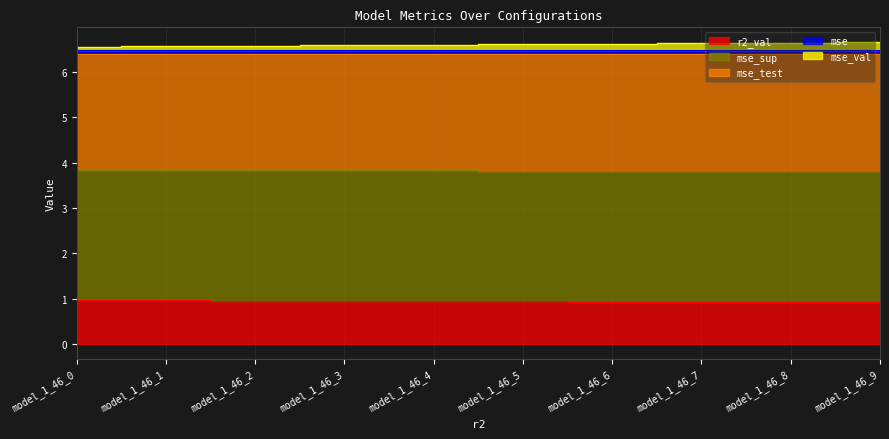

True or false: mse_val has more than 0 points higher than both neighbors.

False